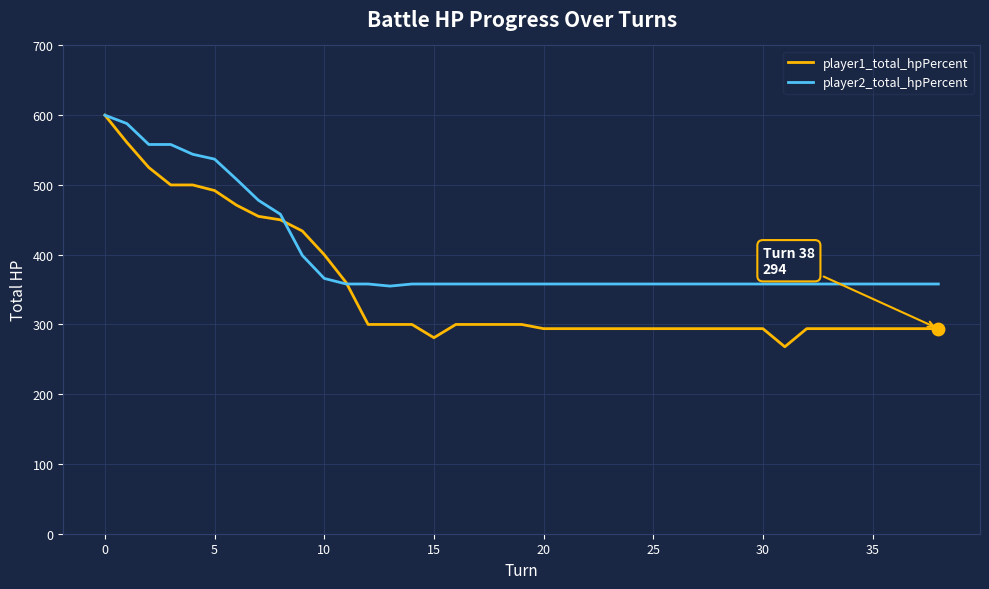

What are all the series names shown in the legend?

player1_total_hpPercent, player2_total_hpPercent